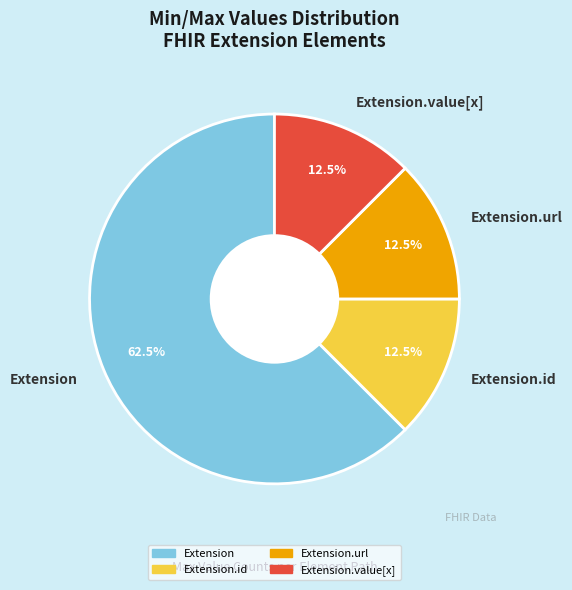

Is there a majority slice in this chart?

Yes